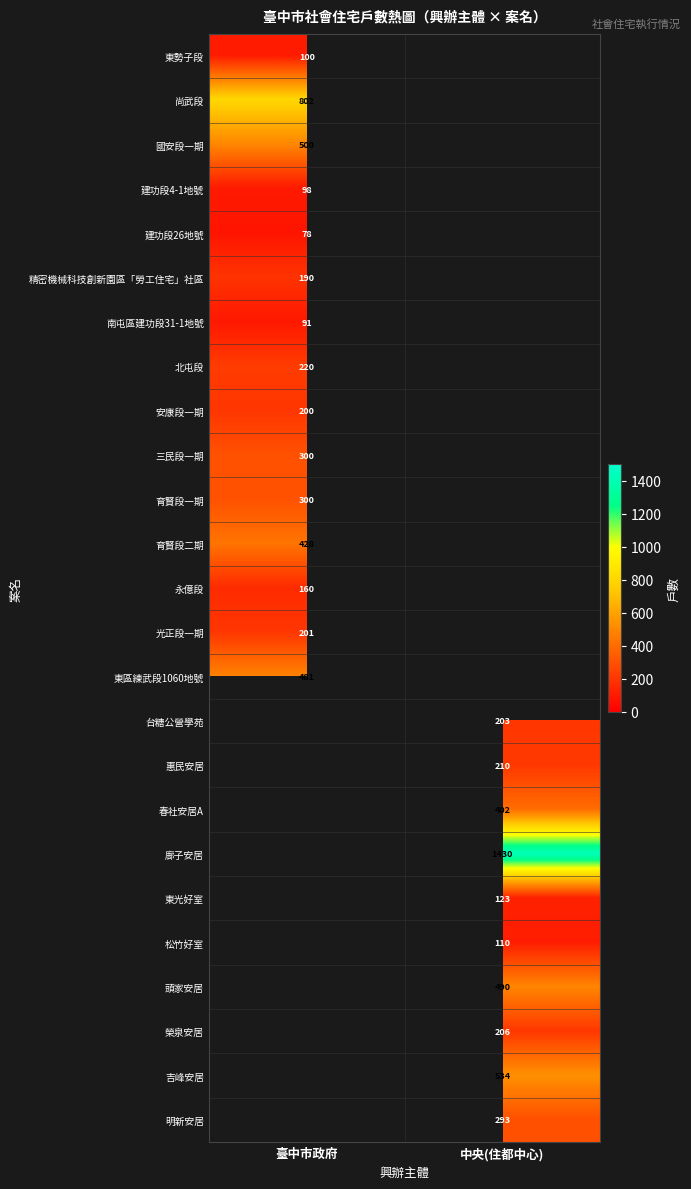

Is it true that 國安段一期 equals 500 at 臺中市政府?

True